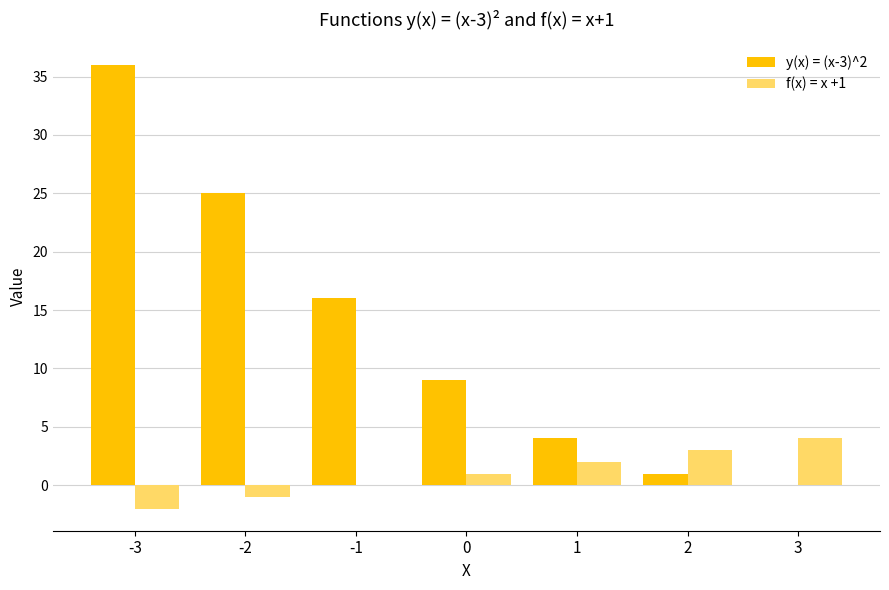

Which series changed the most between -3 and -1?

y(x) = (x-3)^2